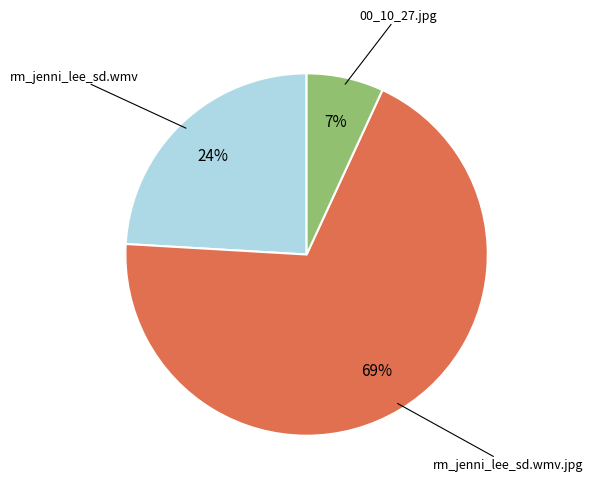

True or false: rm_jenni_lee_sd.wmv accounts for 16% of the total.

False